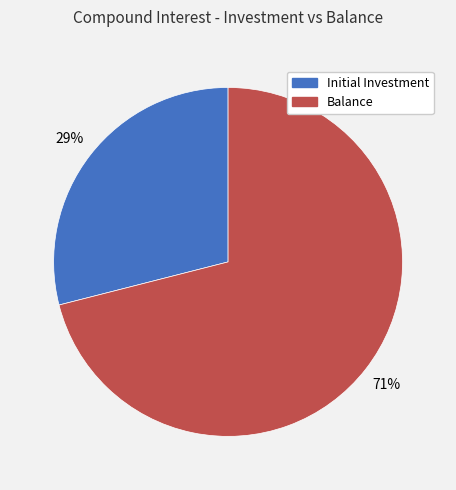

Combined, do Balance and Initial Investment account for over 50%?

Yes